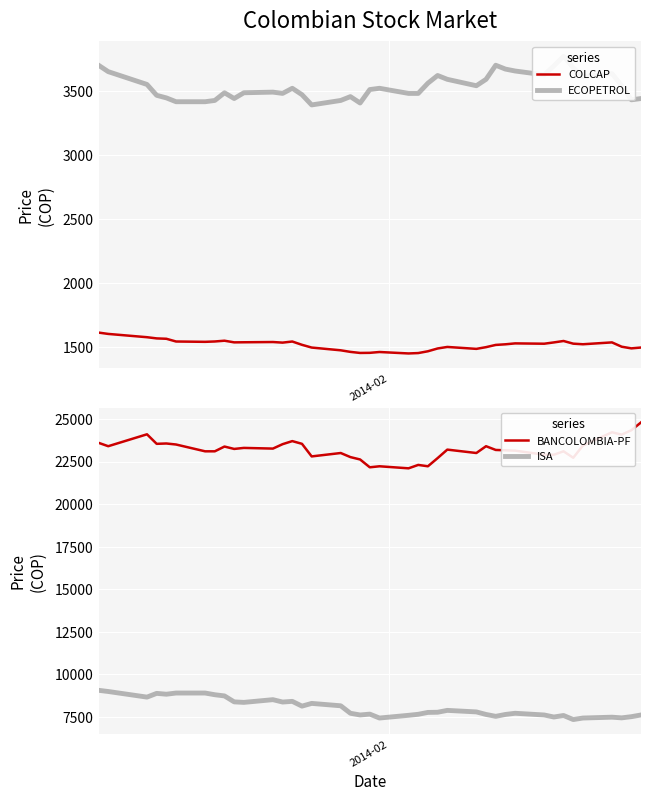

What is the maximum value for COLCAP?

1611.8